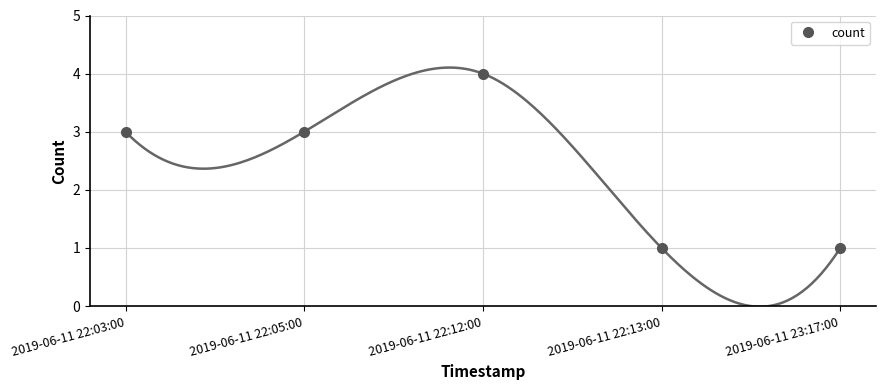

Reading left to right, what are all the values shown in this chart?

3	3	4	1	1